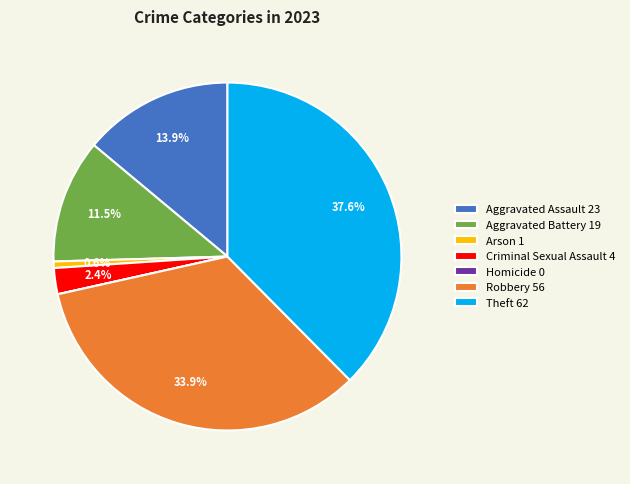

What portion of the pie excludes Aggravated Assault?

86.1%